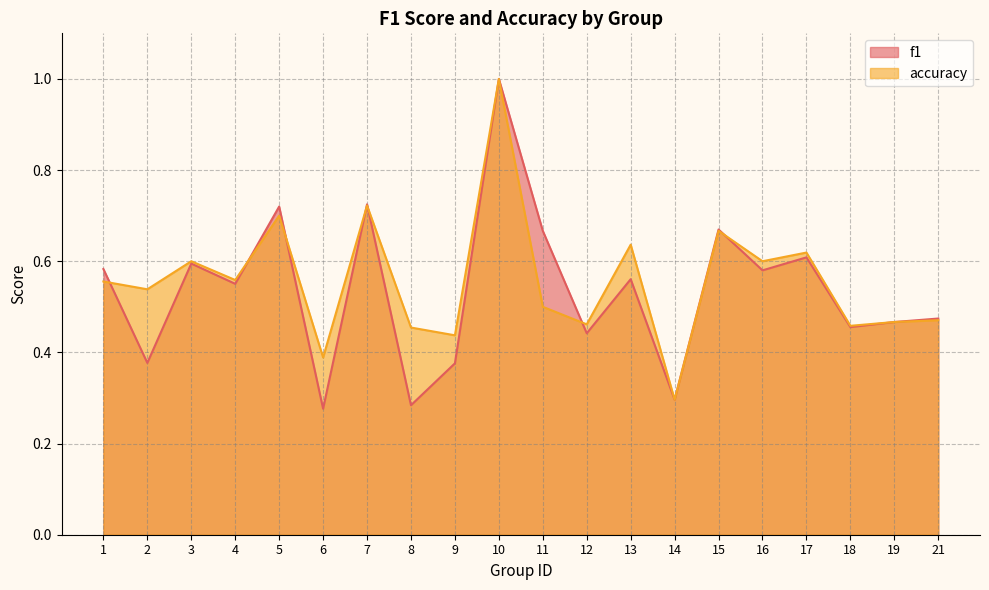

Count the accuracy values in the range 0 to 1.

20